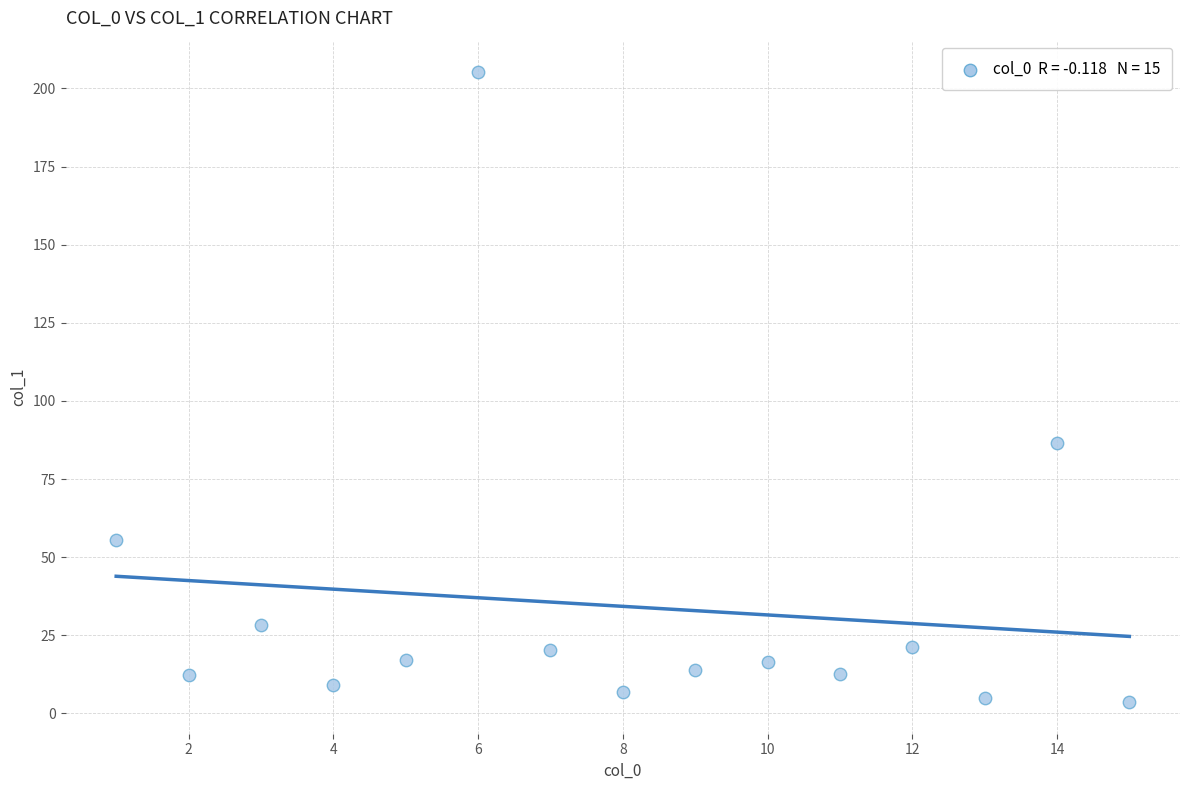

What Y value in the scatter plot is closest to 104?

86.5